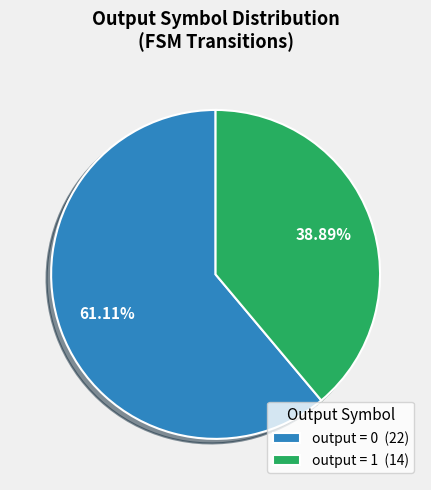

Do output = 0 (22) and output = 1 (14) together represent more than half of the pie?

Yes